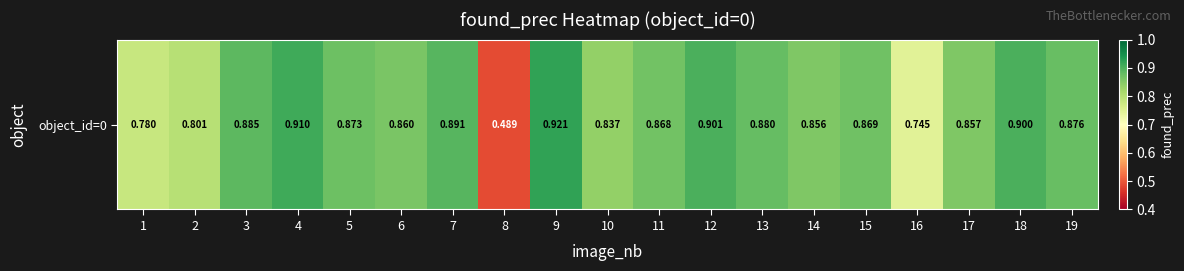

At which label is the value closest to 0?

8